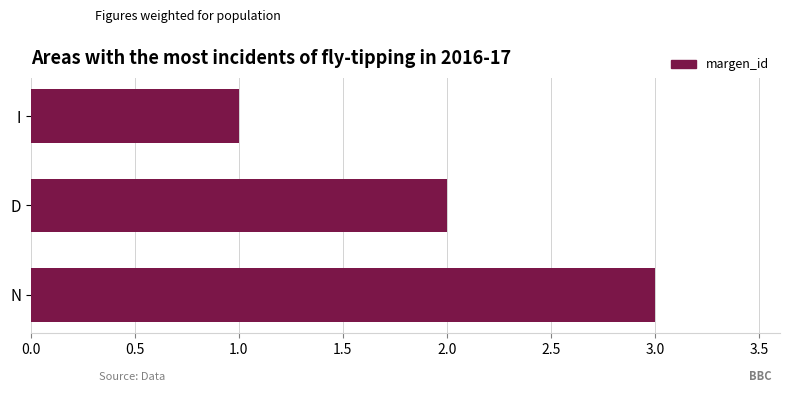

What is the minimum value shown in the chart?

1